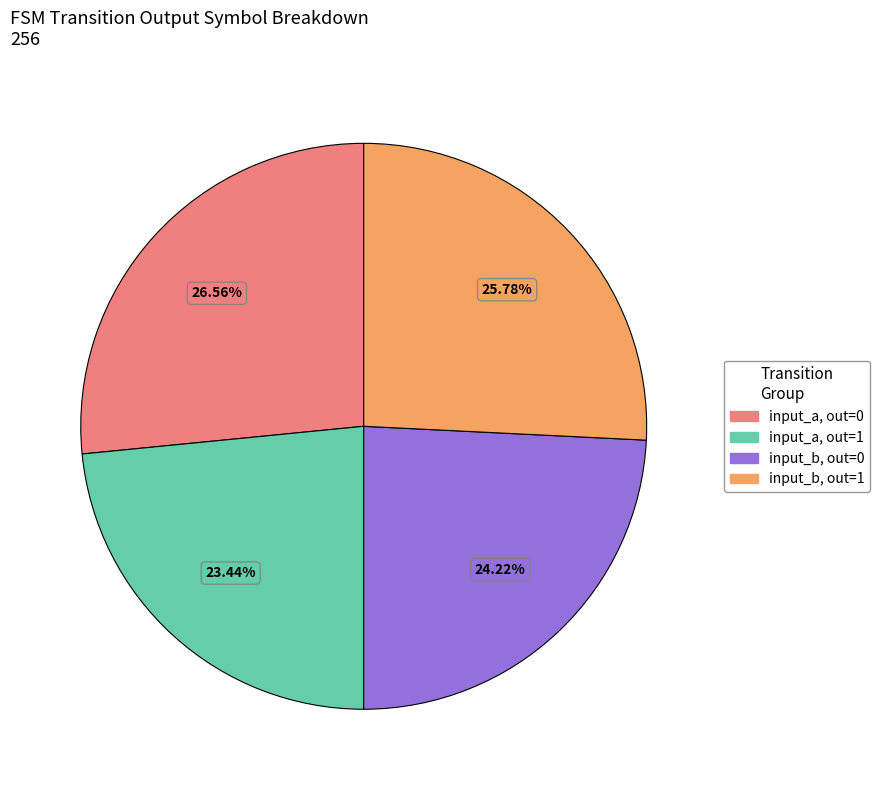

Does input_b, out=1 account for over 50% of the chart?

No